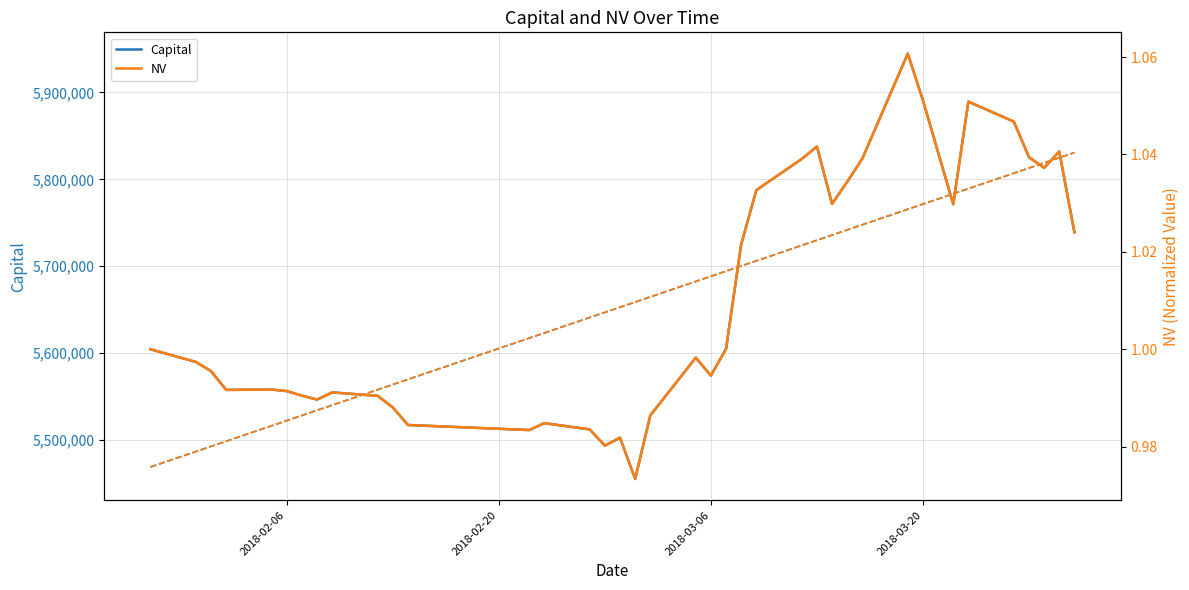

What is the maximum value for Capital?

5944660